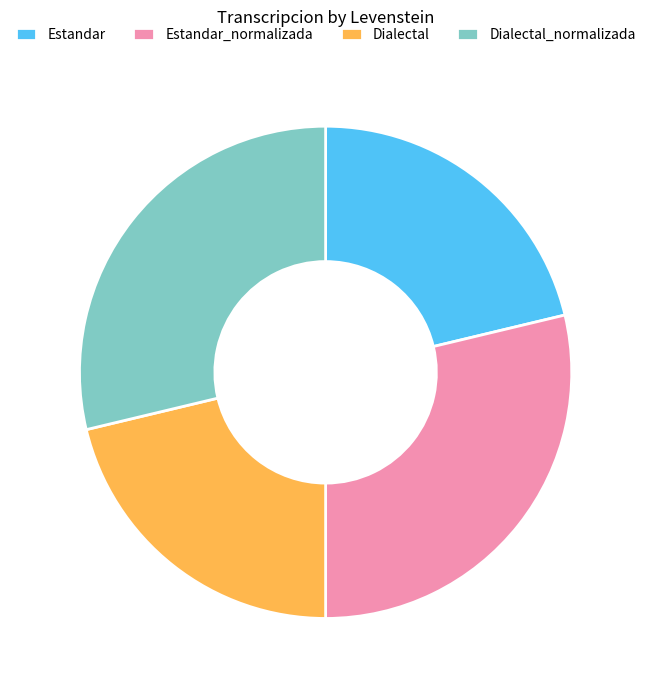

Is it true that Dialectal is 13% of the pie?

False